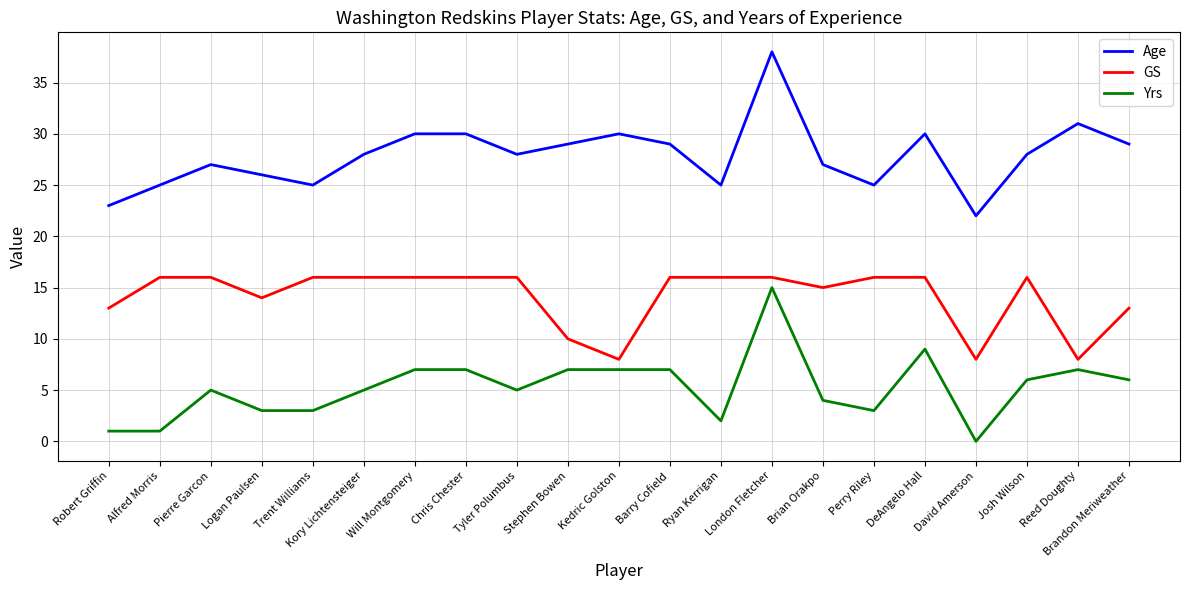

How many distinct data groups are displayed?

3